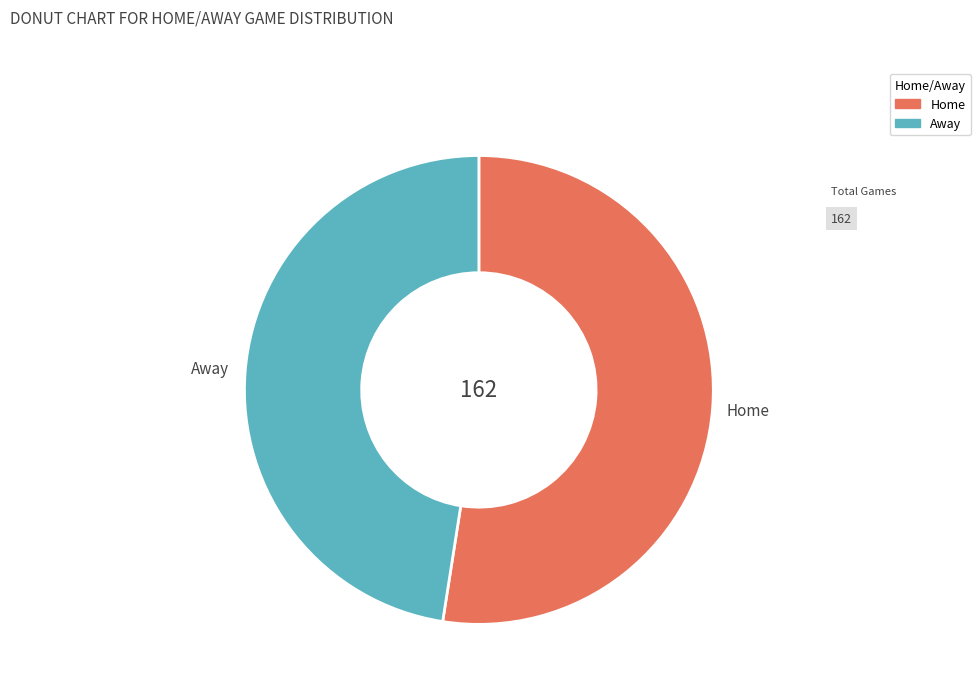

How many slices are in this pie chart?

2